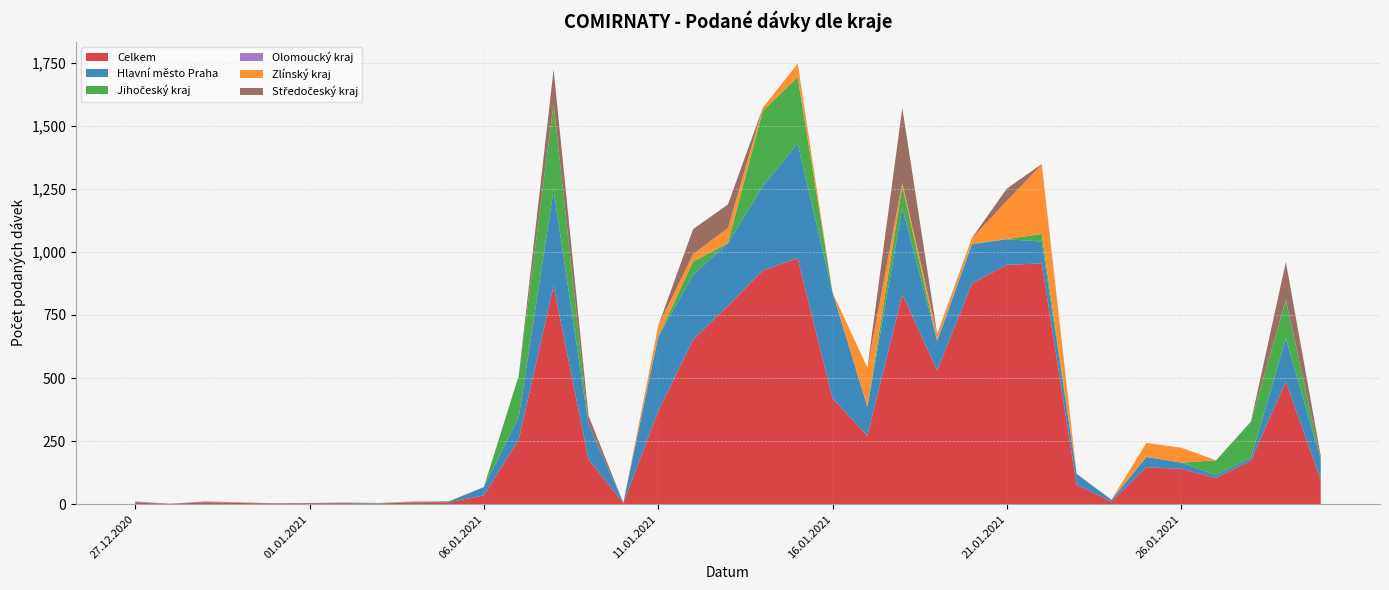

Reading right to left, transcribe all the data shown in this chart.

Celkem: 97	486	173	104	140	147	10	77	954	949	875	530	832	271	420	975	926	786	652	368	4	178	865	256	35	8	7	3	4	4	3	5	7	2	6
Hlavní město Praha: 82	172	11	11	25	40	7	43	87	101	155	117	342	115	419	454	335	248	258	296	2	138	381	89	33	3	2	1	1	0	1	1	2	0	3
Jihočeský kraj: 0	151	143	59	0	1	1	0	30	1	2	1	88	0	0	263	298	1	51	0	0	0	340	163	0	1	0	1	1	0	0	1	0	0	0
Olomoucký kraj: 0	1	0	0	0	0	0	0	0	0	0	0	0	0	0	0	0	0	1	0	0	0	0	1	0	0	0	0	1	0	0	0	0	0	1
Zlínský kraj: 0	0	0	0	59	55	0	1	275	151	22	26	12	155	0	54	12	59	29	43	0	0	0	0	0	0	1	0	0	0	0	1	0	0	0
Středočeský kraj: 13	150	1	0	0	0	0	0	2	49	2	1	296	0	0	0	0	94	99	0	0	35	137	1	0	0	1	0	0	1	0	0	2	0	1